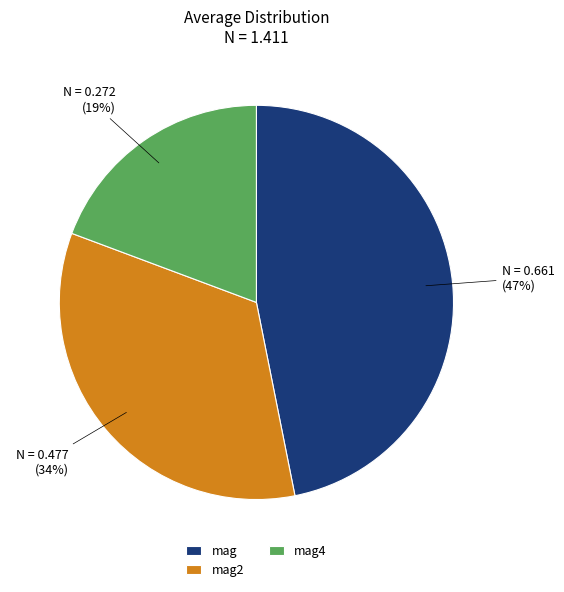

Is there a majority slice in this chart?

No